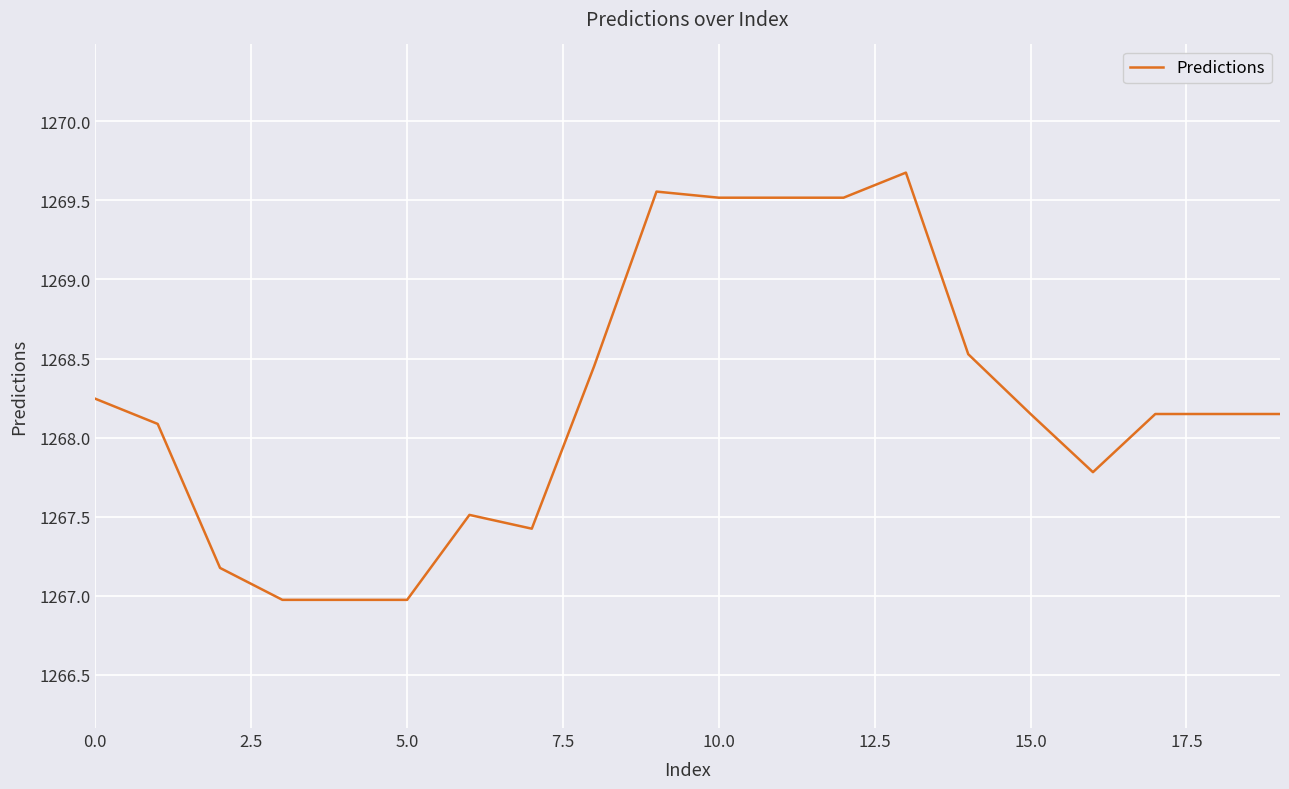

What is the smallest value displayed?

1267.0